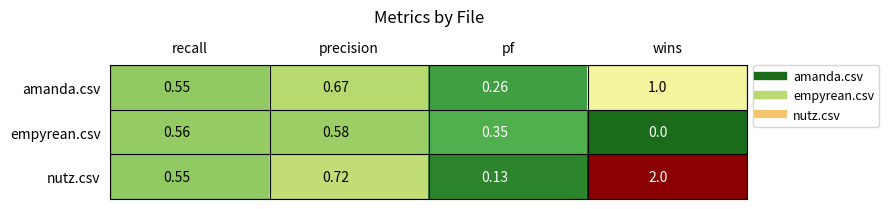

At which label is empyrean.csv closest to 0?

wins